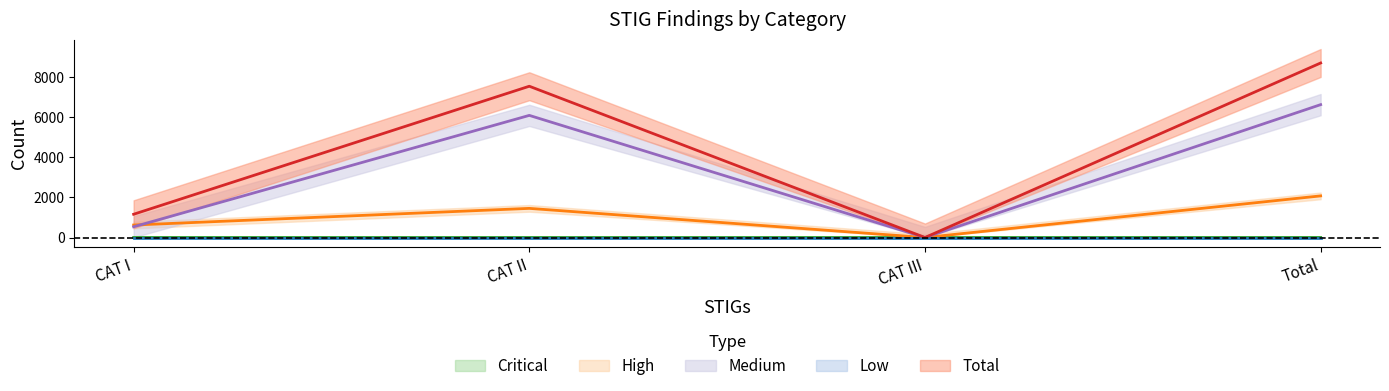

List the labels in order of High value, smallest first.

CAT III, CAT I, CAT II, Total